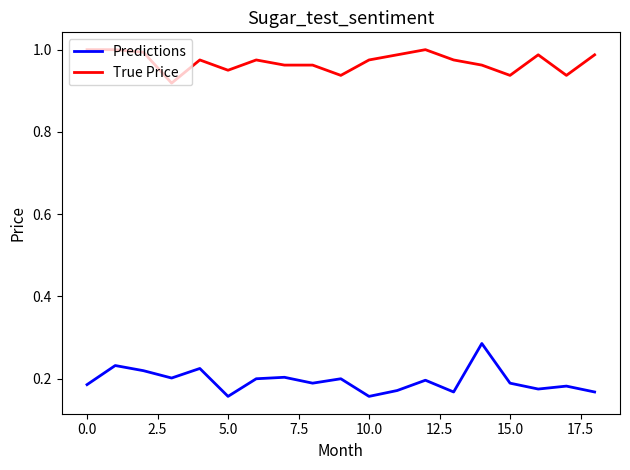

At how many categories does at least one series exceed 0?

19